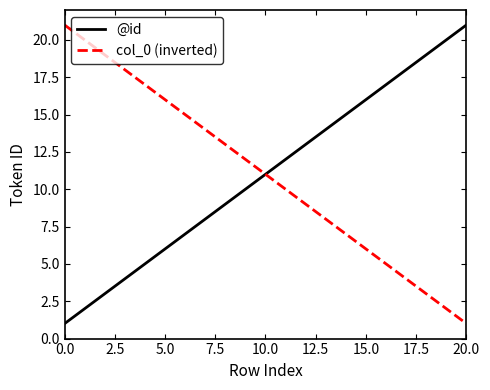

What is the maximum value for col_0 (inverted)?

21